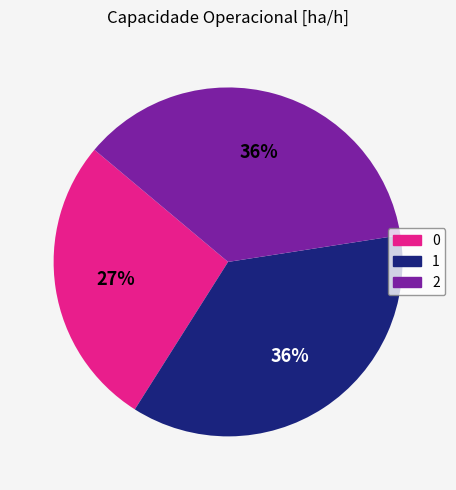

Does 2 represent more than half of the total?

No